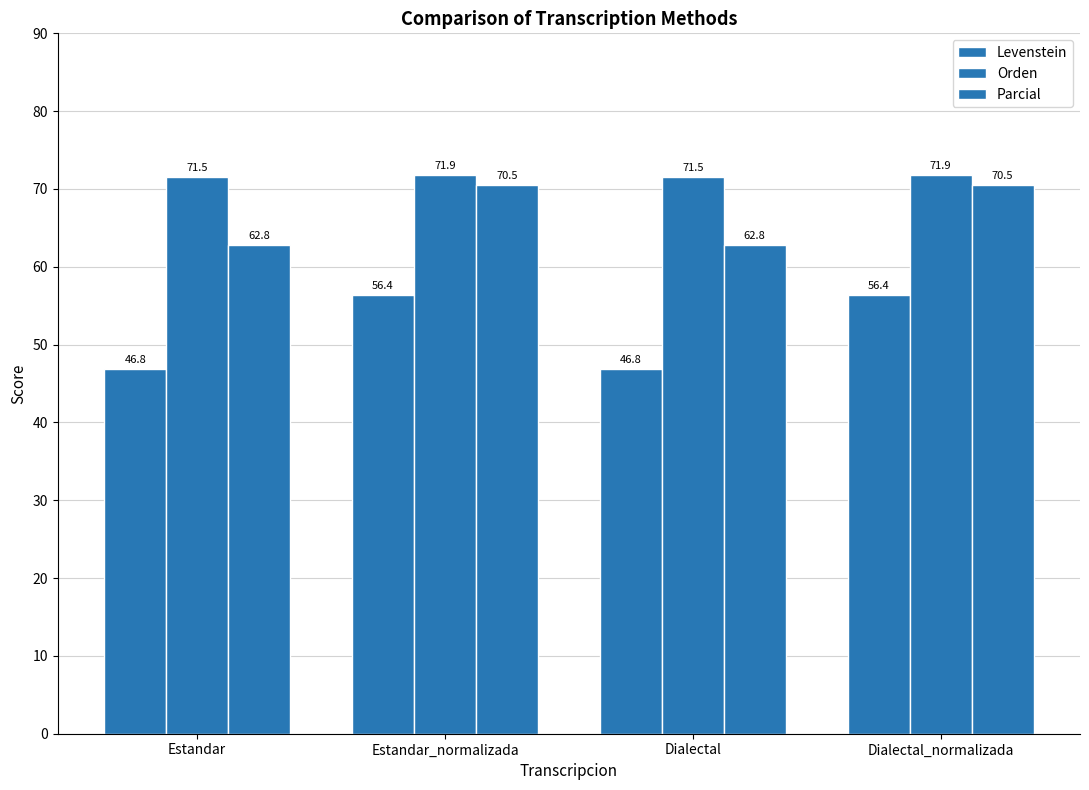

How many categories are shown in the chart?

4